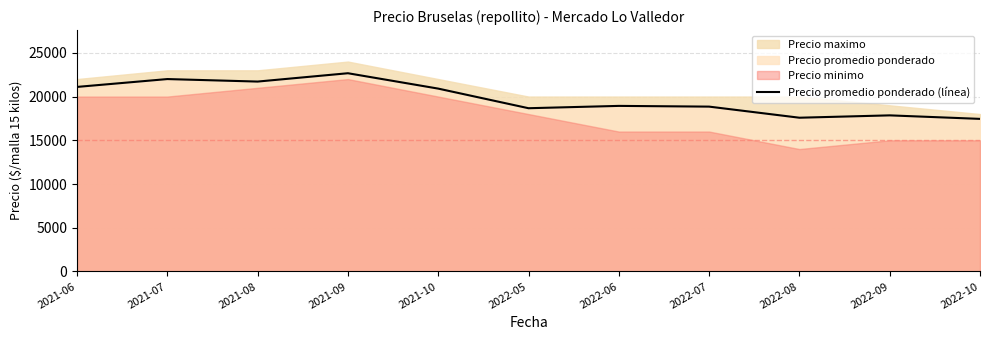

What is the average value?

19793